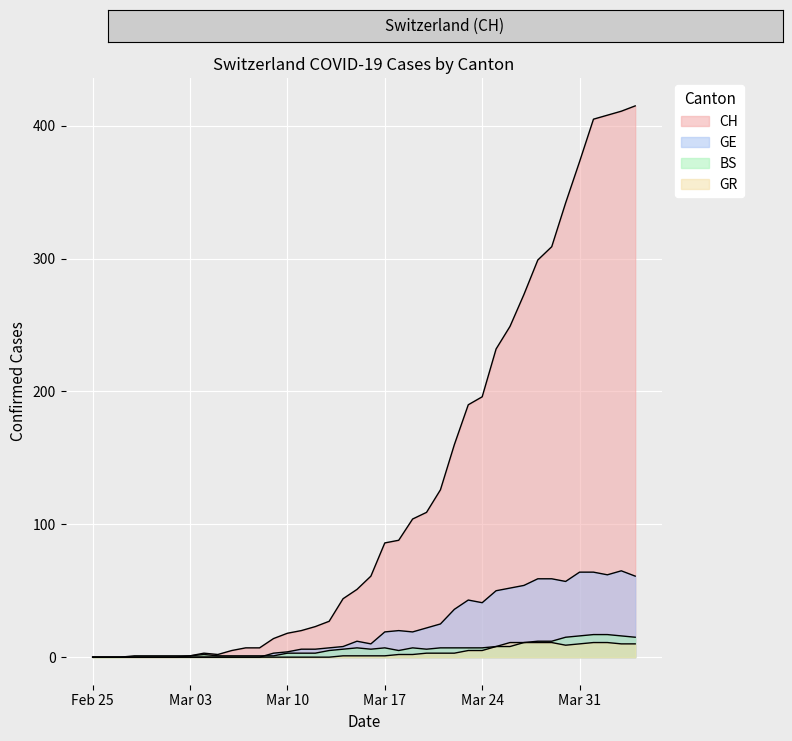

At which label does GR reach its minimum?

Feb 25